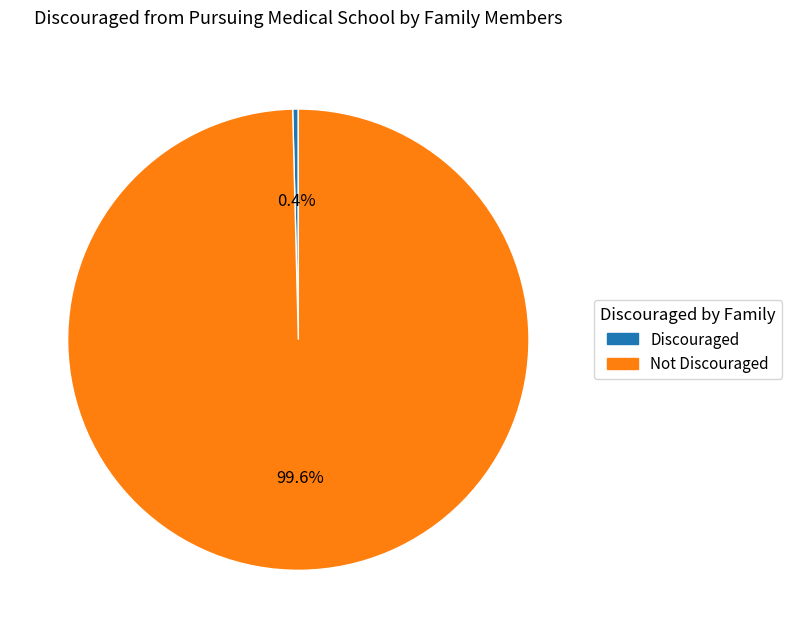

How many slices are in this pie chart?

2